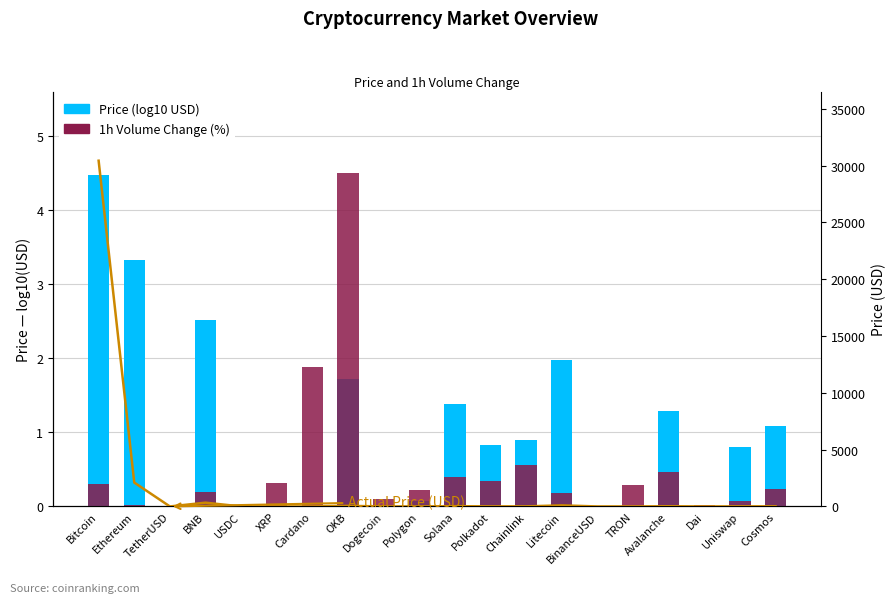

The Price (log10 USD) series shows 1.4 at Solana. True or false?

True